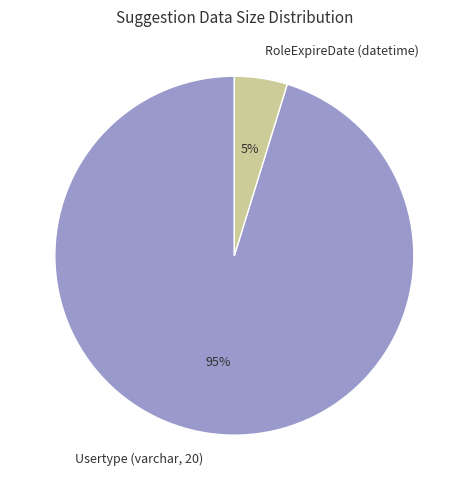

Combined, do Usertype (varchar, 20) and RoleExpireDate (datetime) account for over 50%?

Yes